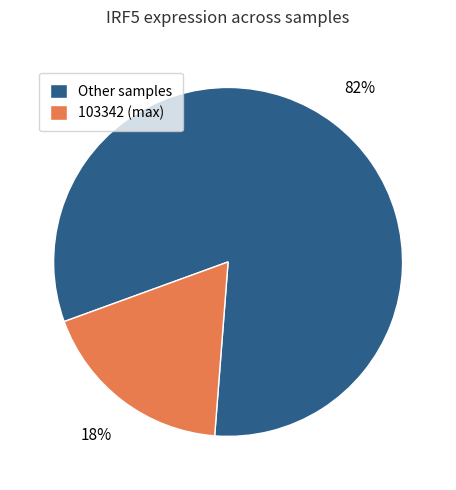

Count the number of slices in the pie.

2